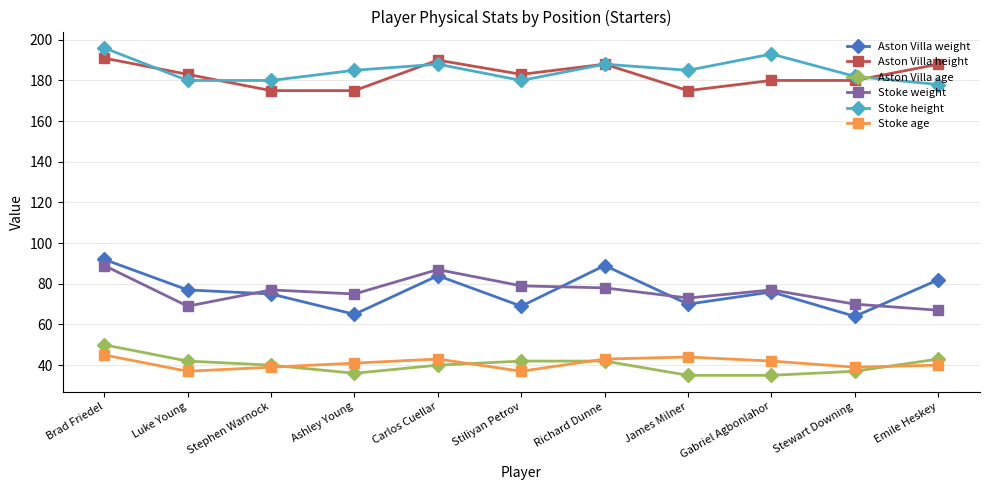

What is the average value of the Stoke height series?

185